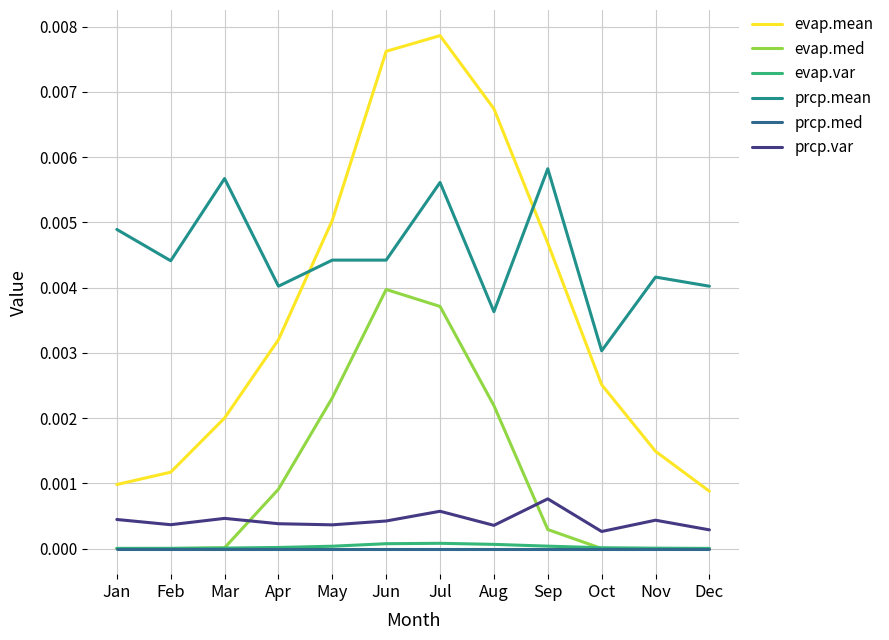

Between Apr and Dec, which series saw the biggest shift?

evap.mean